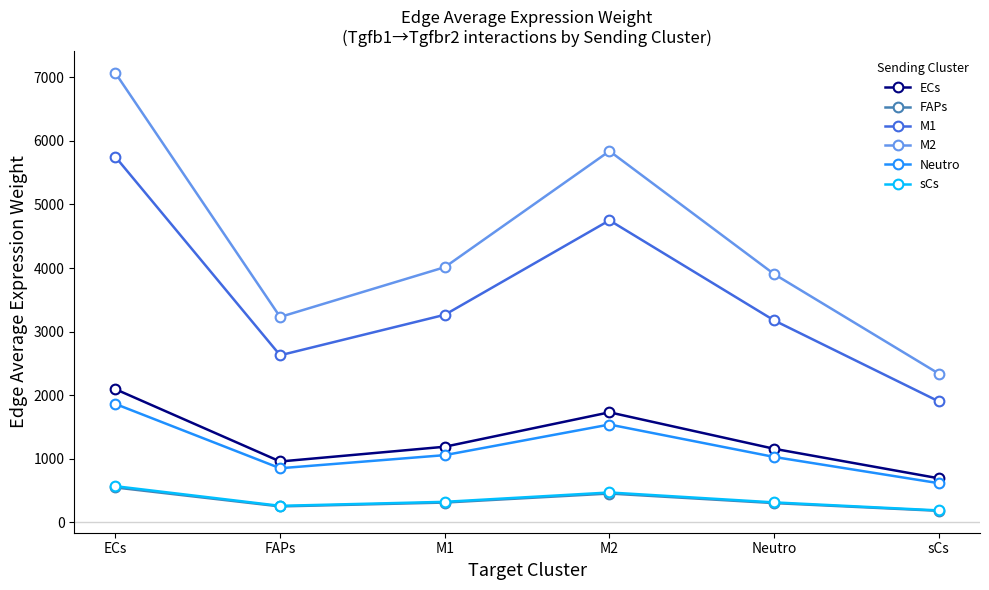

What are all the series names shown in the legend?

ECs, FAPs, M1, M2, Neutro, sCs